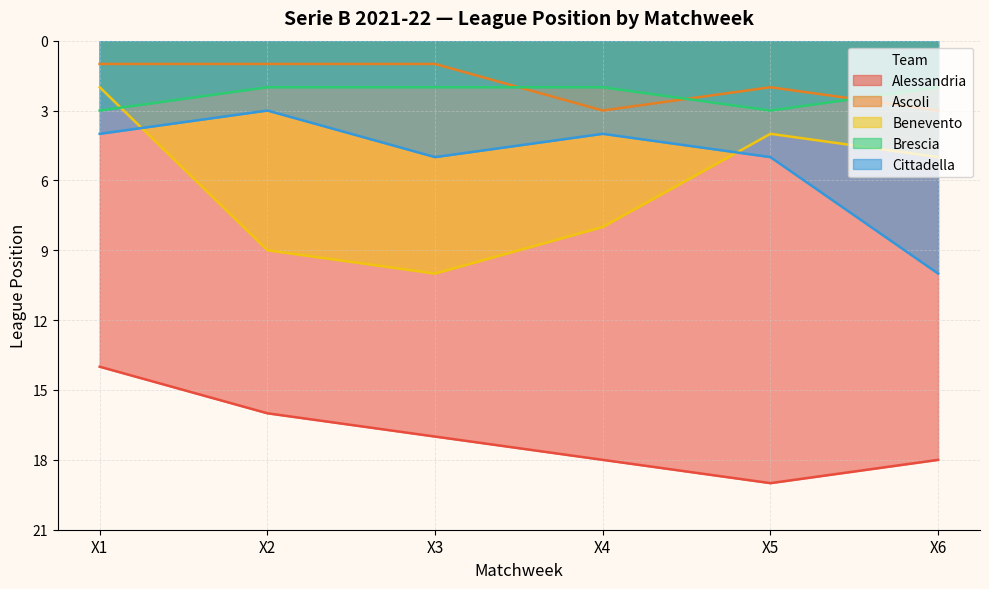

Reading right to left, what are all the values shown in this chart?

Alessandria: 18	19	18	17	16	14
Ascoli: 3	2	3	1	1	1
Benevento: 5	4	8	10	9	2
Brescia: 2	3	2	2	2	3
Cittadella: 10	5	4	5	3	4